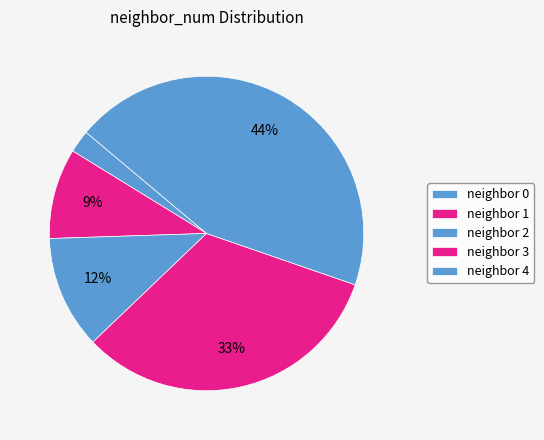

Count the number of slices in the pie.

5